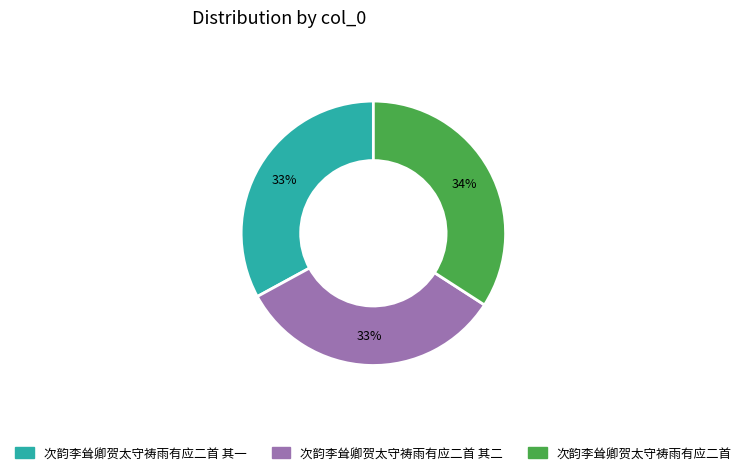

How many segments does this pie chart have?

3